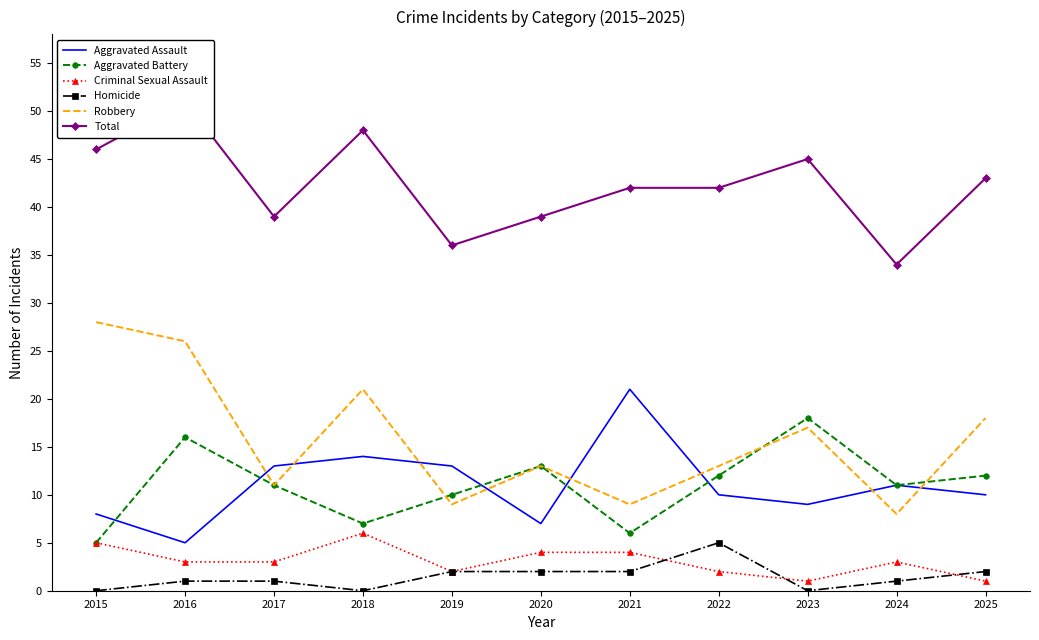

What is the sum of the Homicide values at 2022 and 2020?

7